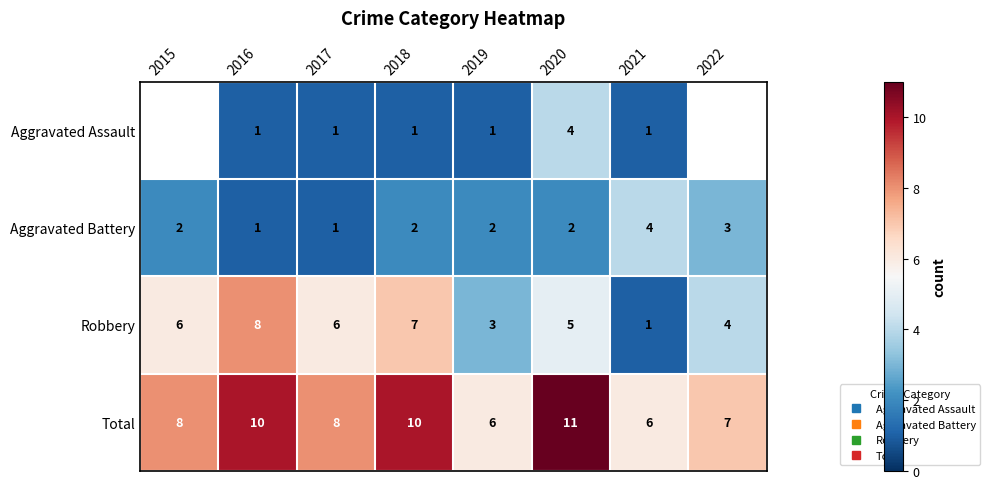

How many data points in Aggravated Battery are above 2?

2